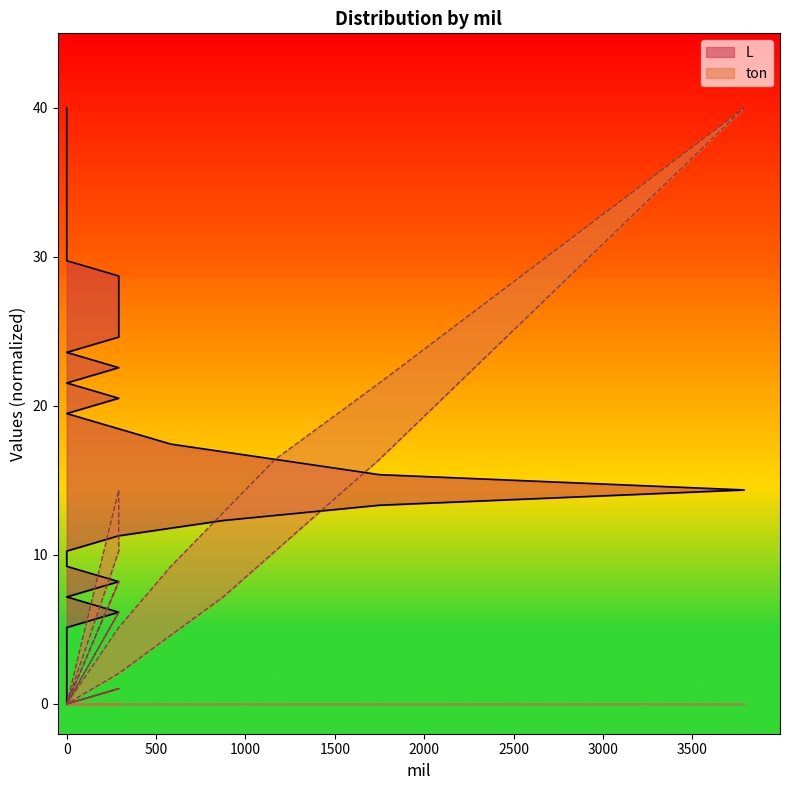

What is the maximum value shown in the chart?

40.0